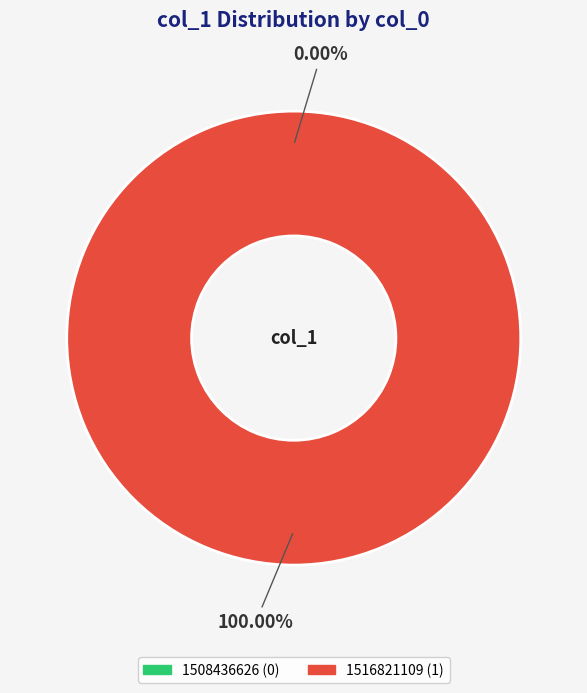

Do 1516821109 and 1508436626 together represent more than half of the pie?

Yes